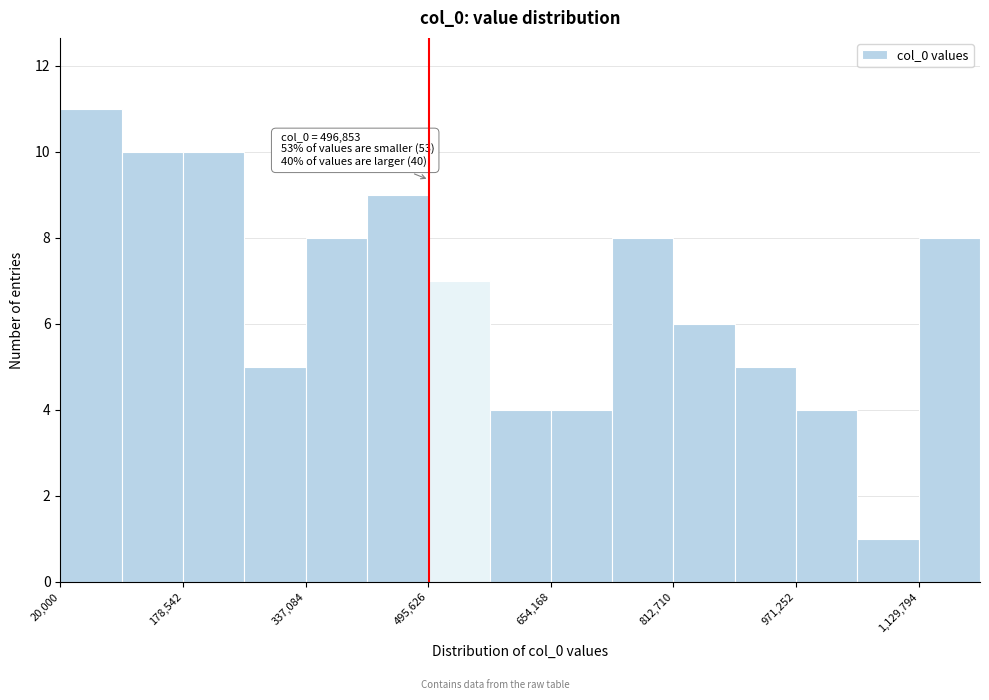

Around what value on the x-axis is the tallest bar? Give the approximate position of its centre, as read against the axis.

60000